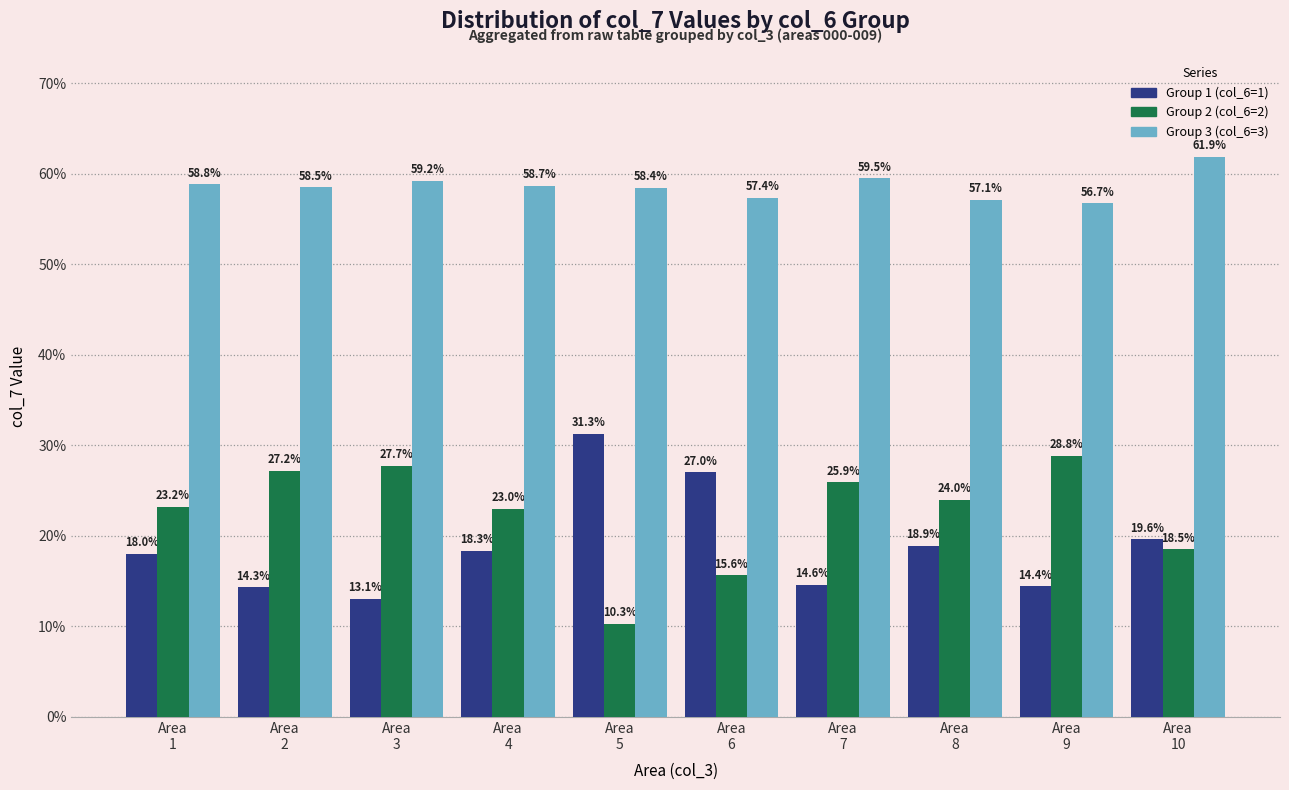

The value of Group 3 (col_6=3) at Area
2 is 58.5. True or false?

True